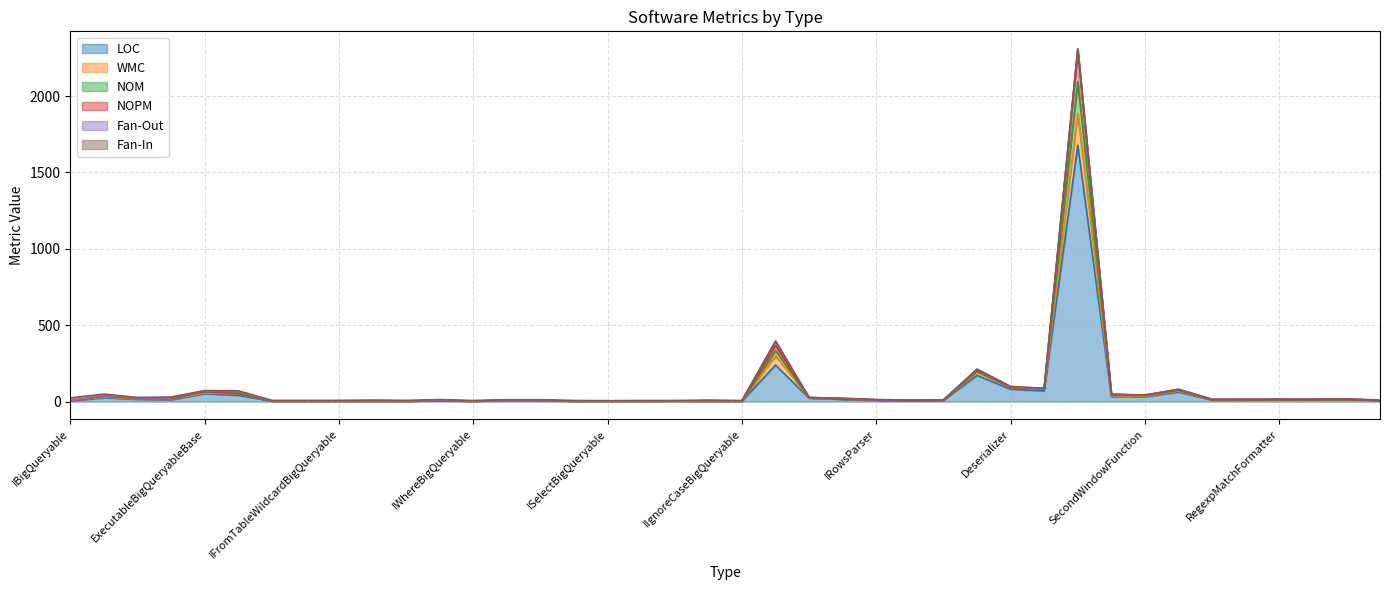

At which category does the chart reach its peak across all series?

BqFunc